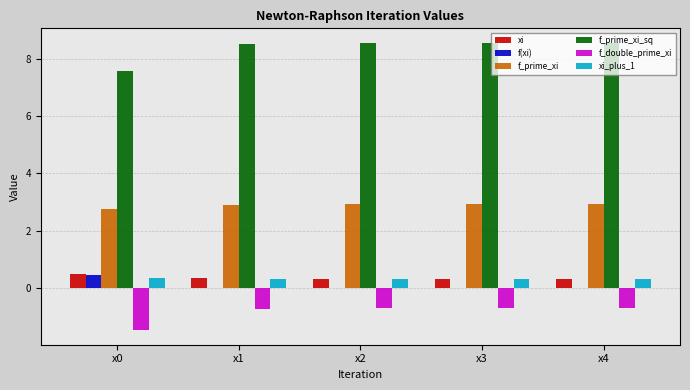

How many groups of bars are there?

5